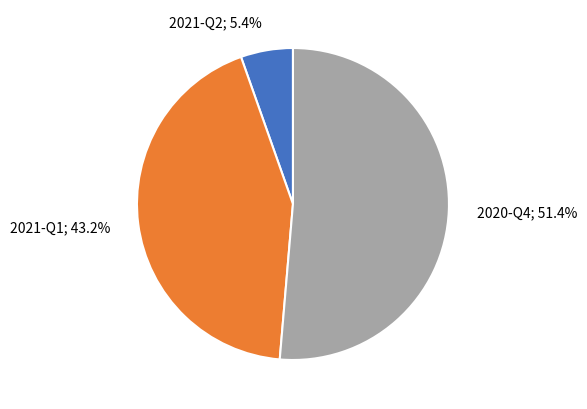

Is there any slice that represents more than half of the pie?

Yes